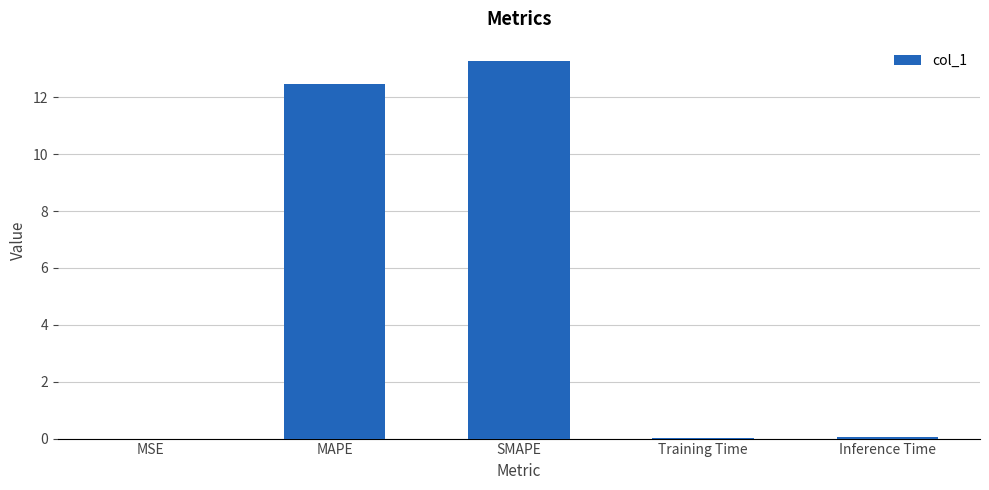

What is the average value?

5.2